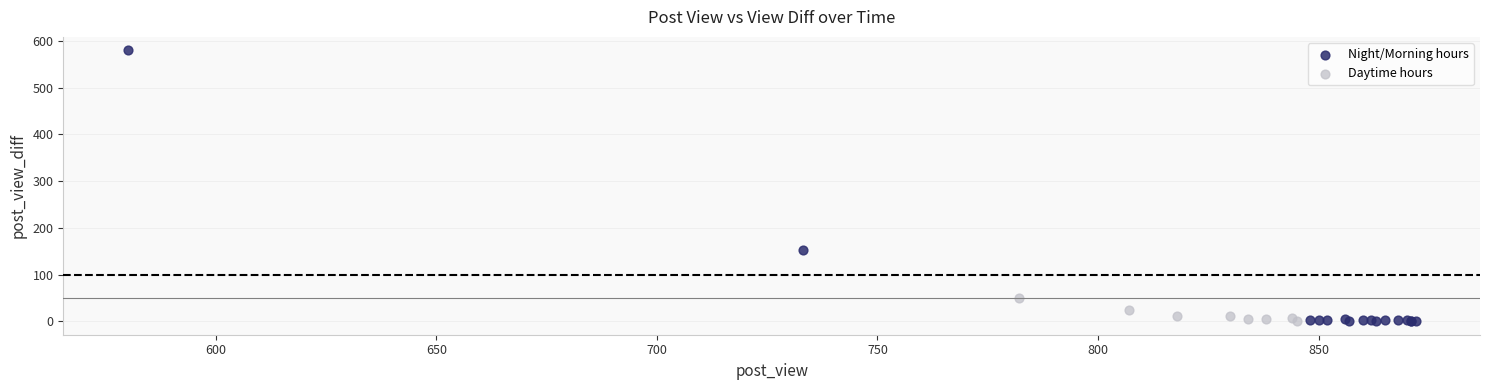

Which series has the largest Y range (max minus min)?

Night/Morning hours